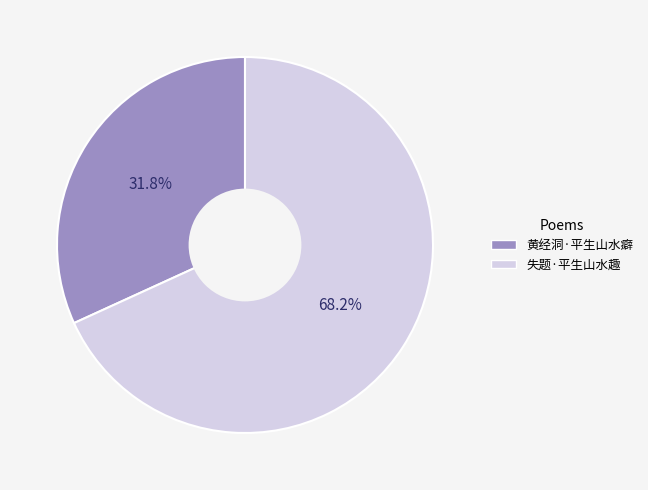

To the nearest percent, what percentage of the pie is 失题·平生山水趣?

68%